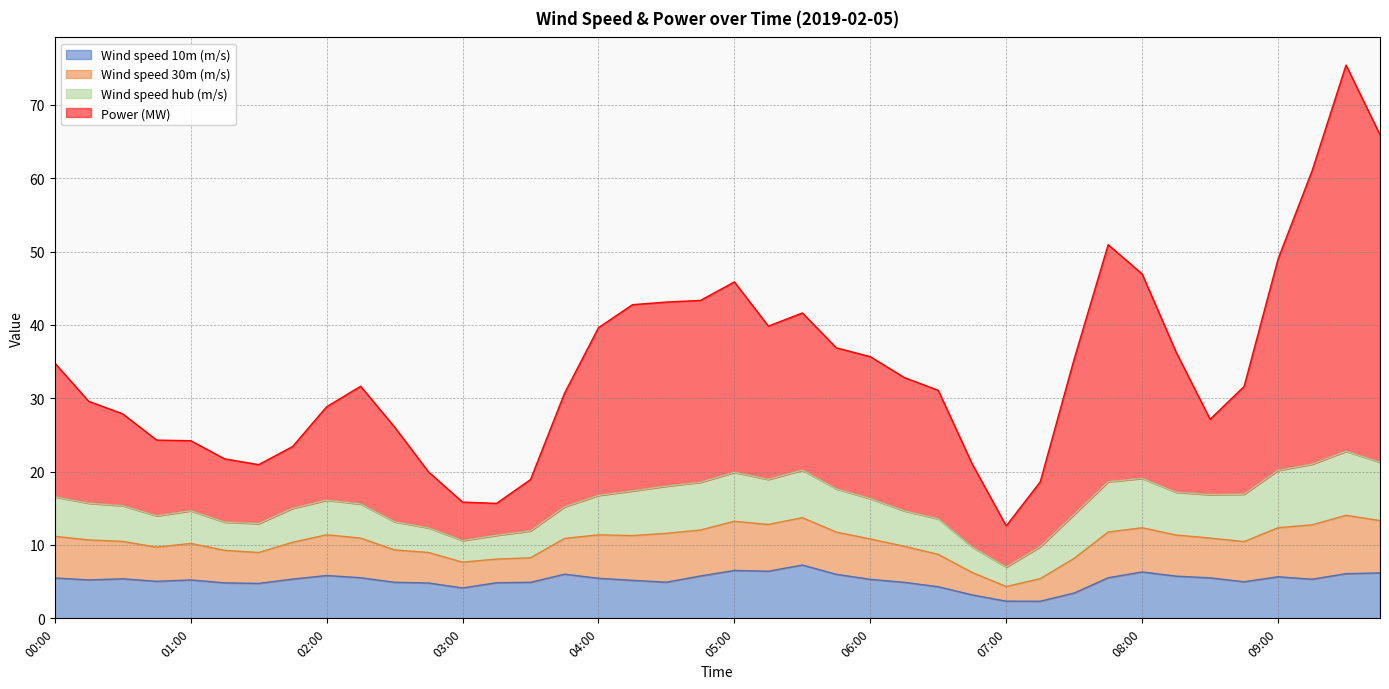

Which category has the highest value across all series?

09:30